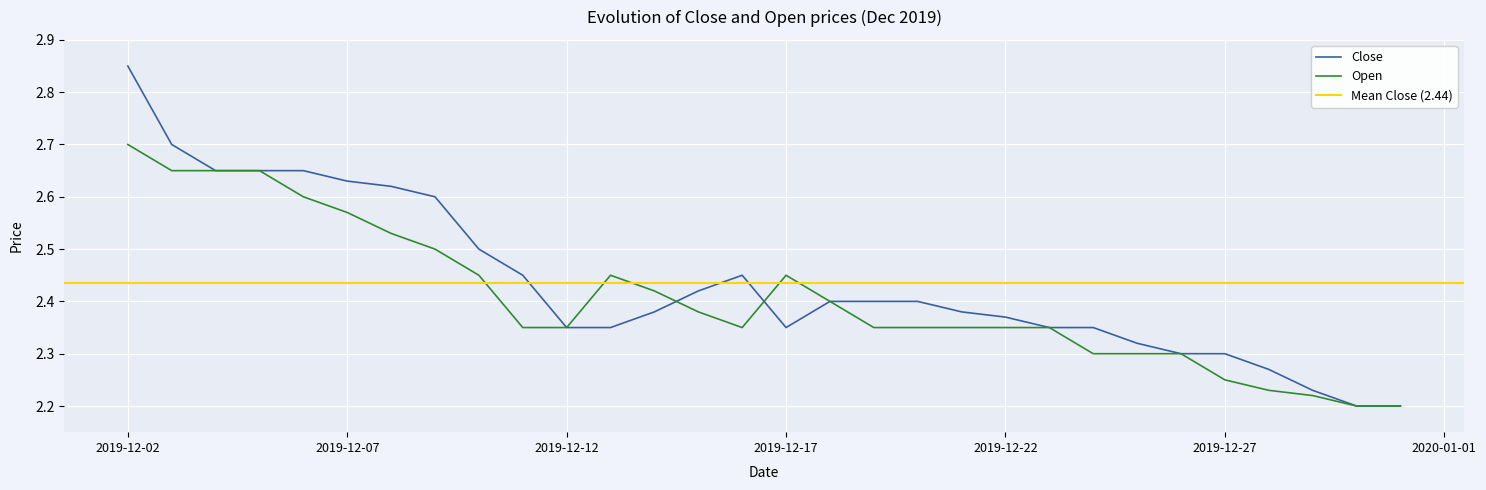

How many interior local valleys does the Close series have?

1